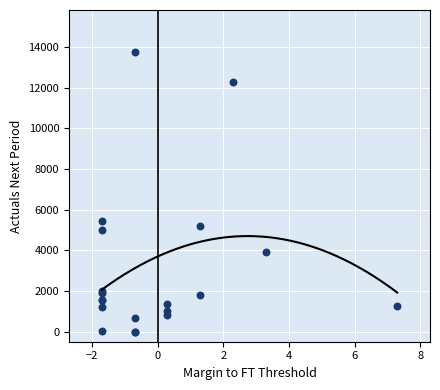

What Y value in the scatter plot is closest to 6884?

5466